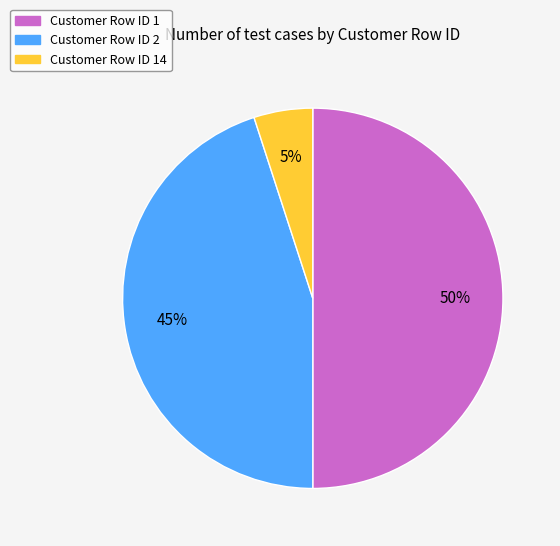

To the nearest percent, what is the difference between the largest and smallest slice percentages?

45%